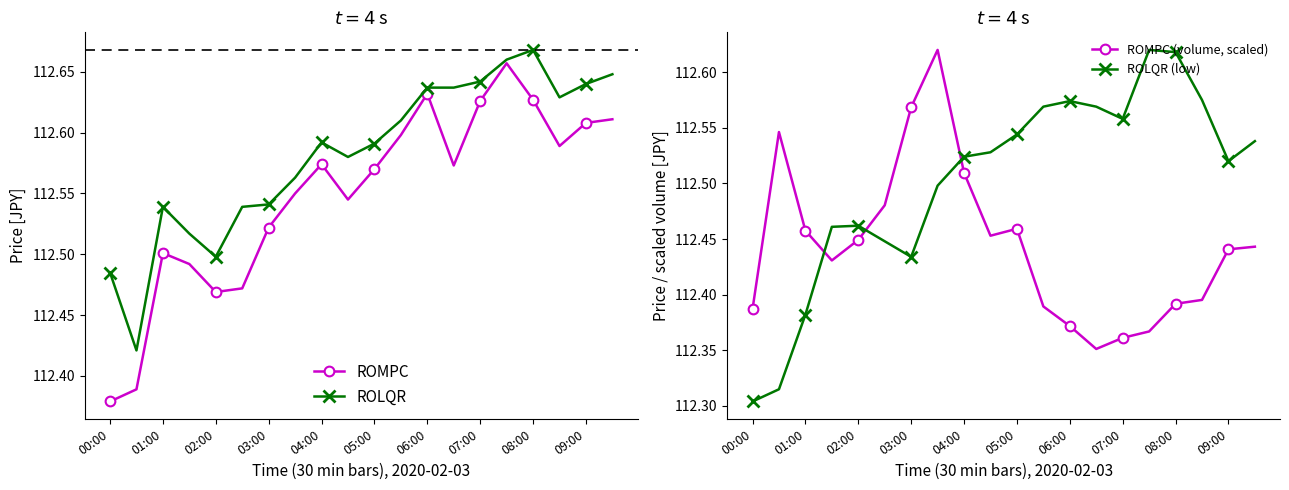

What is the difference between the maximum and second lowest values in the ROLQR series?

0.2